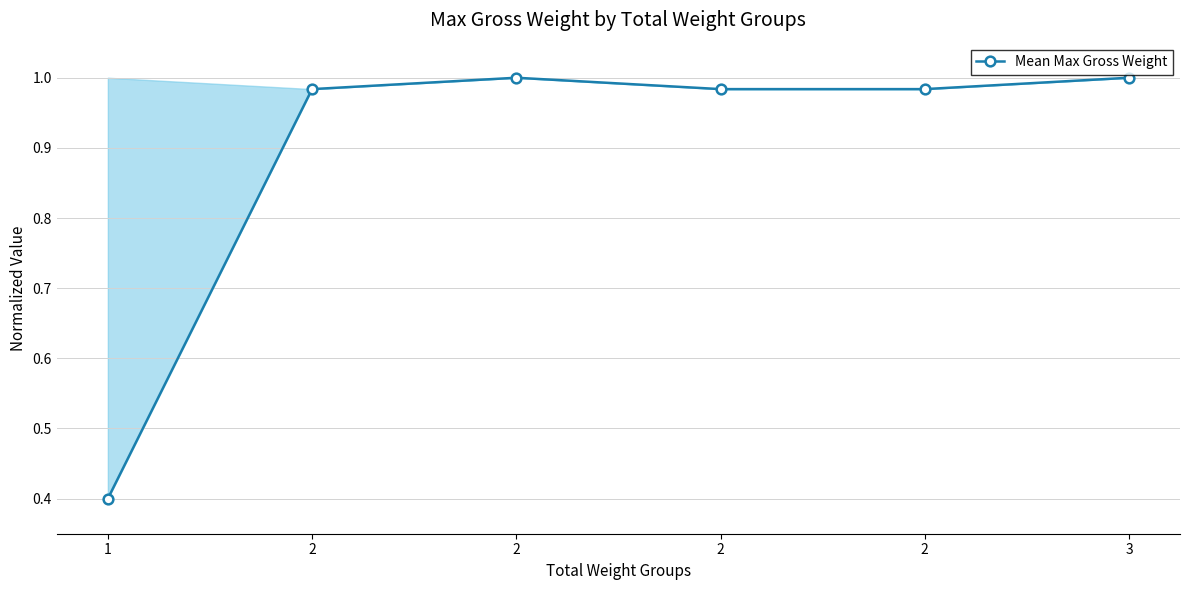

What is the value of the 5th point from the left?

1.0